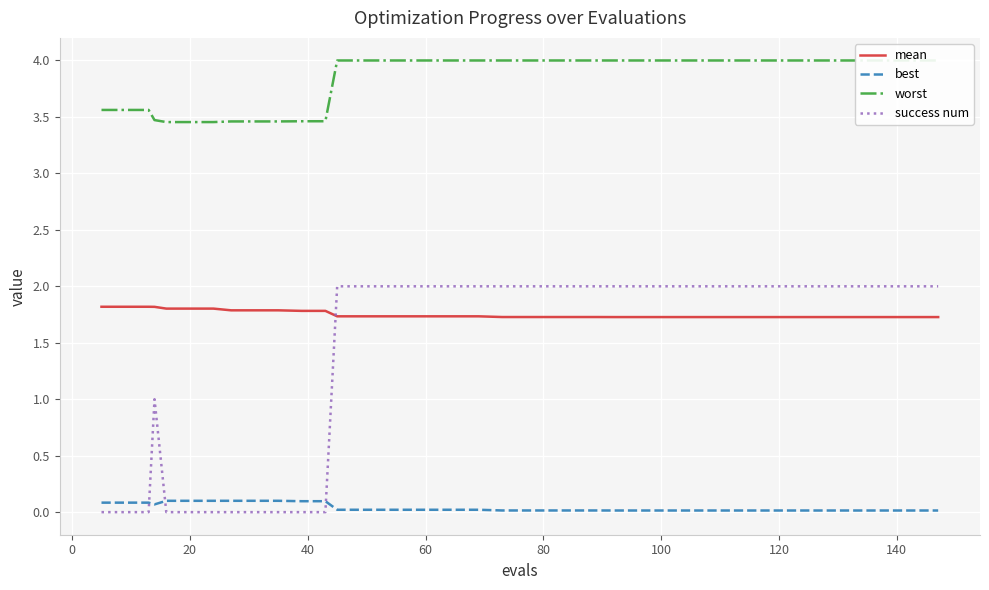

What is the lowest value of the mean series?

1.7